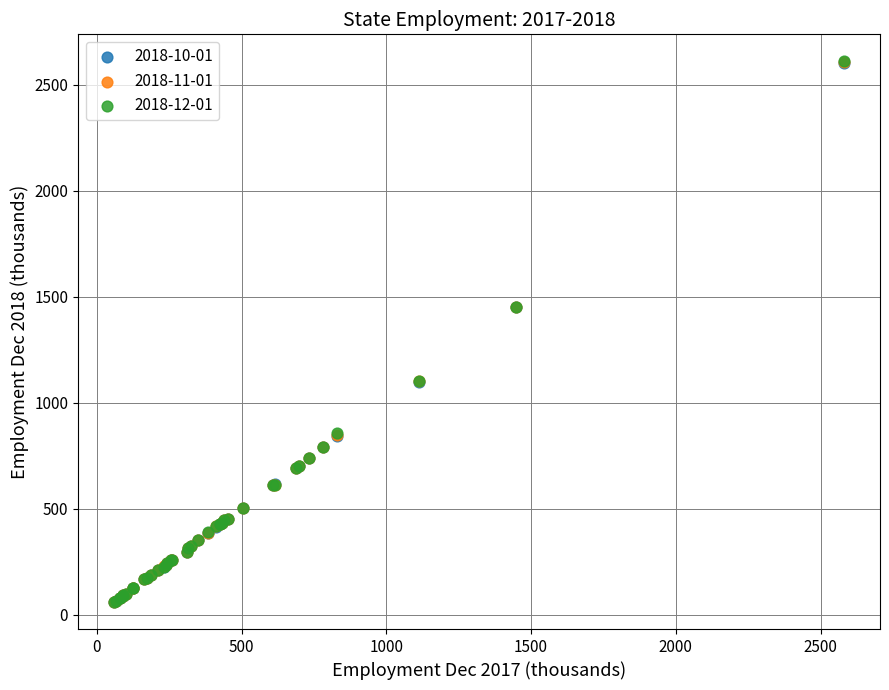

What are all the series names shown in the legend?

2018-10-01, 2018-11-01, 2018-12-01